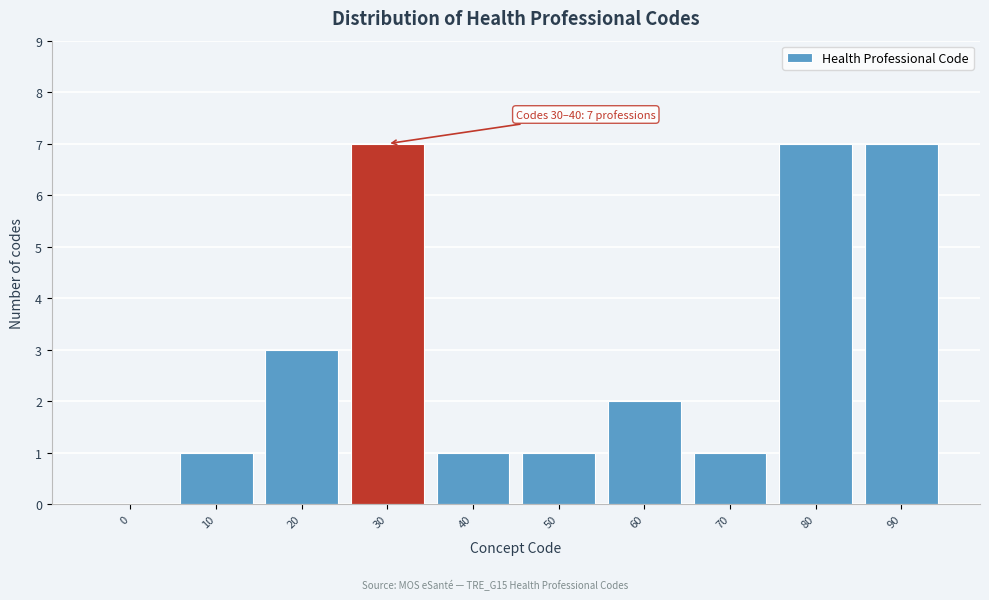

Reading left to right, list all the values displayed in this chart.

0=0	10=1	20=3	30=7	40=1	50=1	60=2	70=1	80=7	90=7